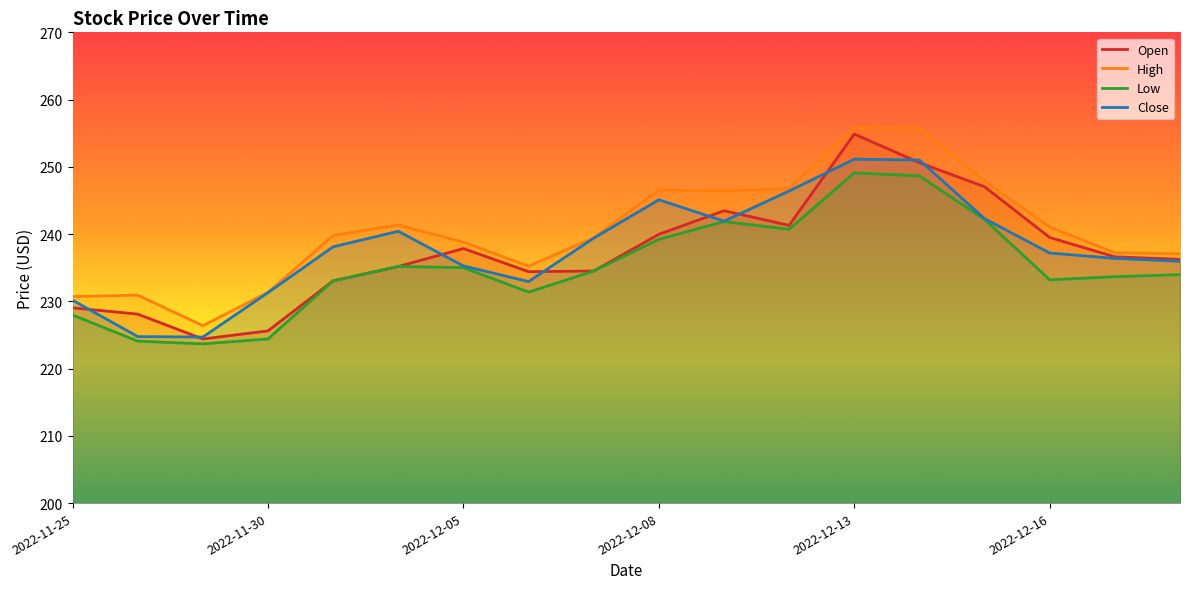

What are all the series names shown in the legend?

Open, High, Low, Close